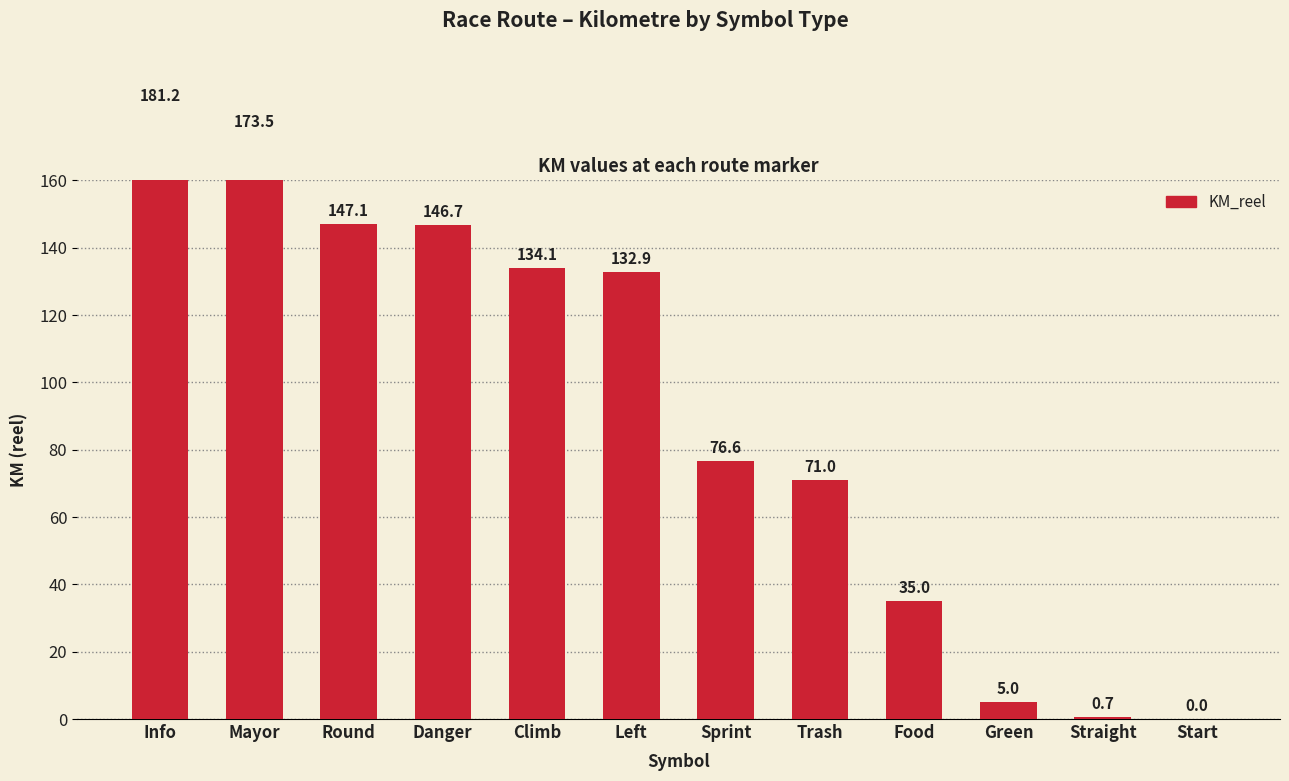

How many values exceed 132?

6